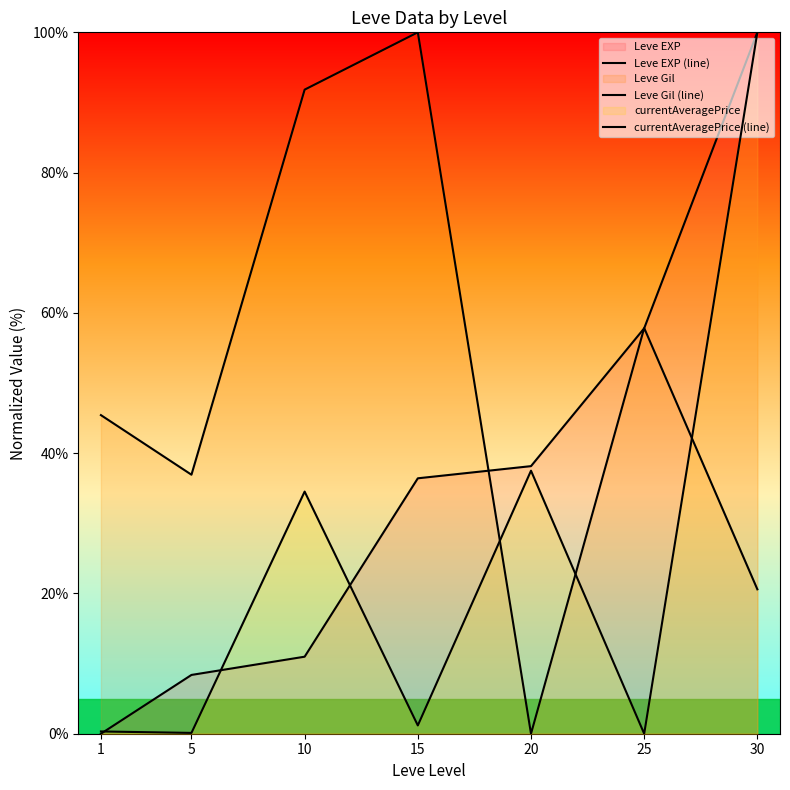

What is the difference between the second highest and second lowest values in the Leve Gil (line) series?

71.2